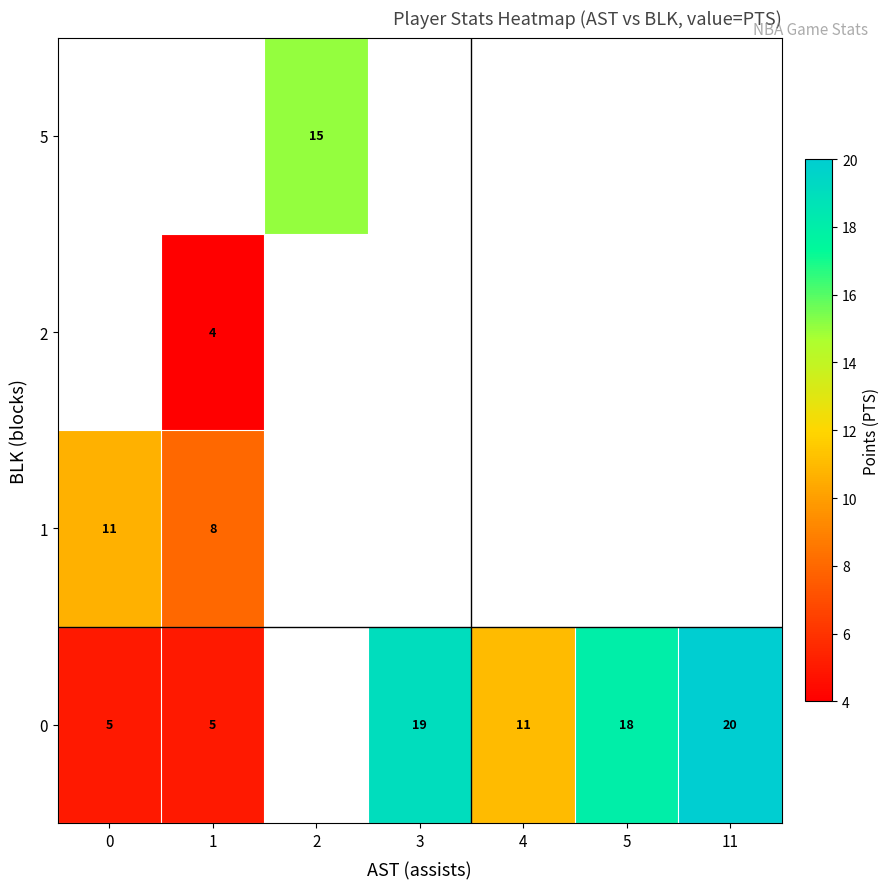

The value of 0 at 0 is 1. True or false?

False